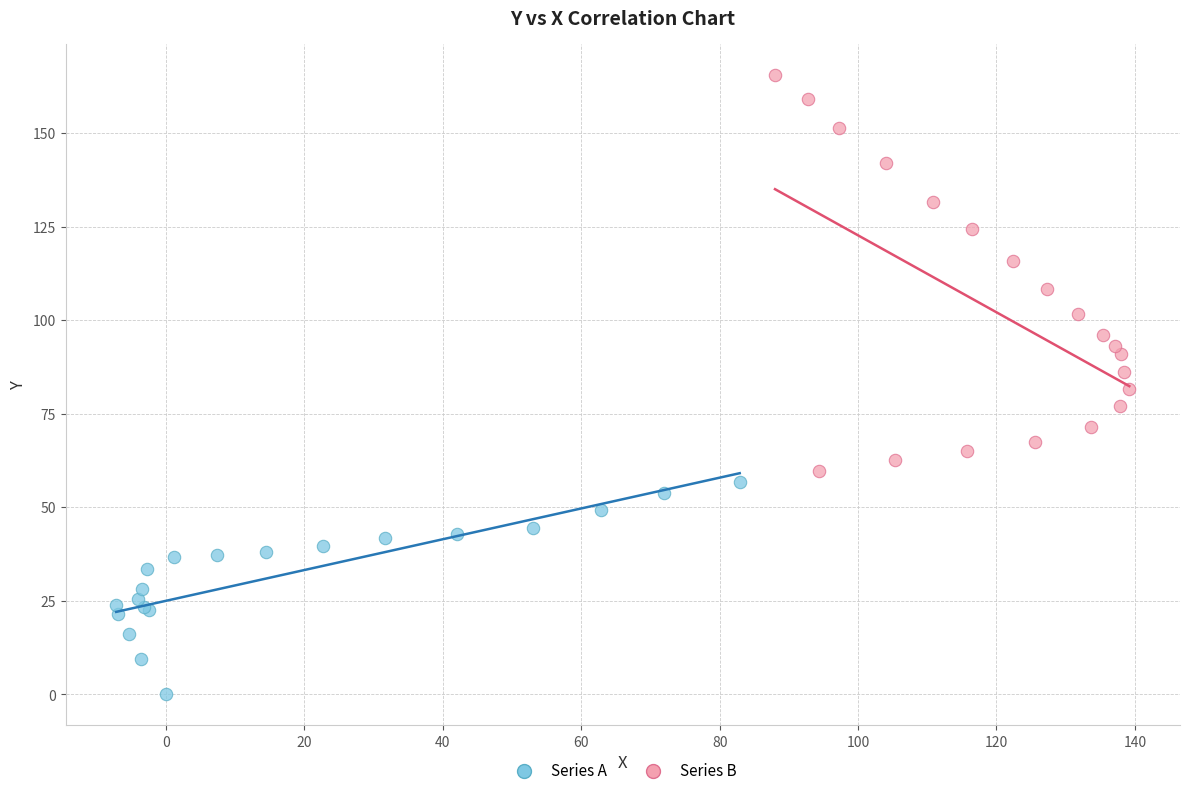

Which series reaches the minimum Y coordinate?

Series A